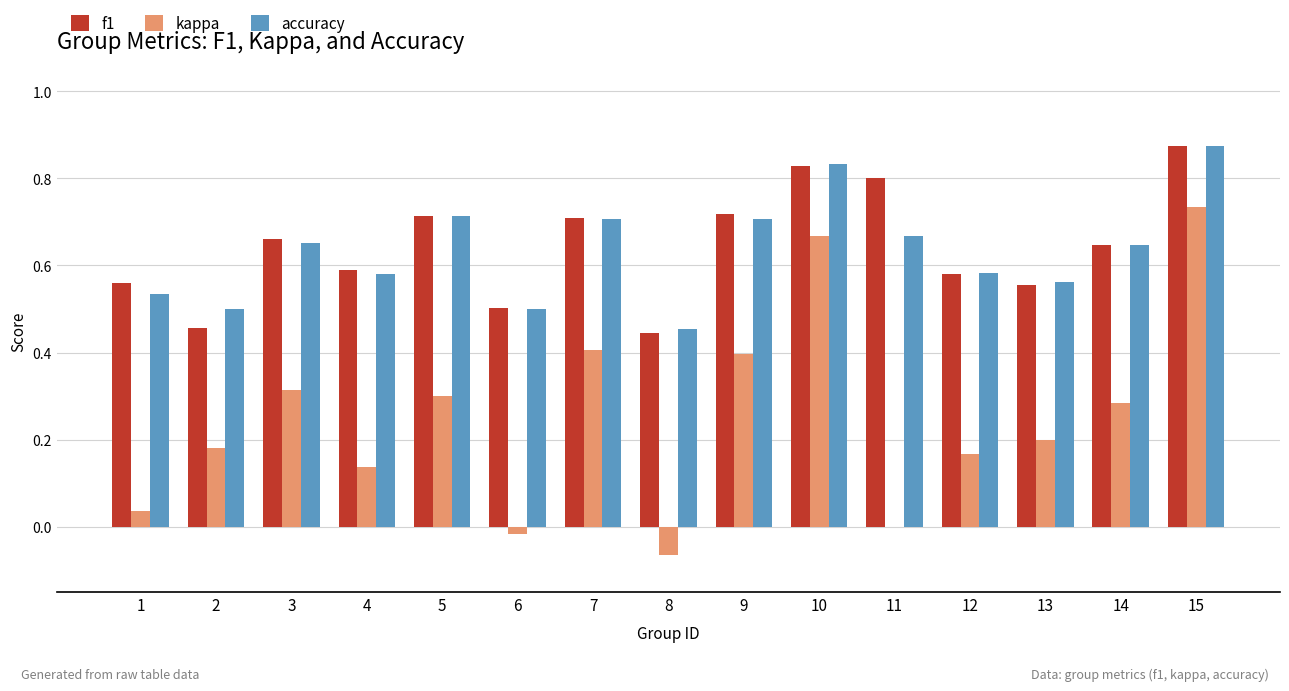

Which category has the highest value in the kappa series?

15